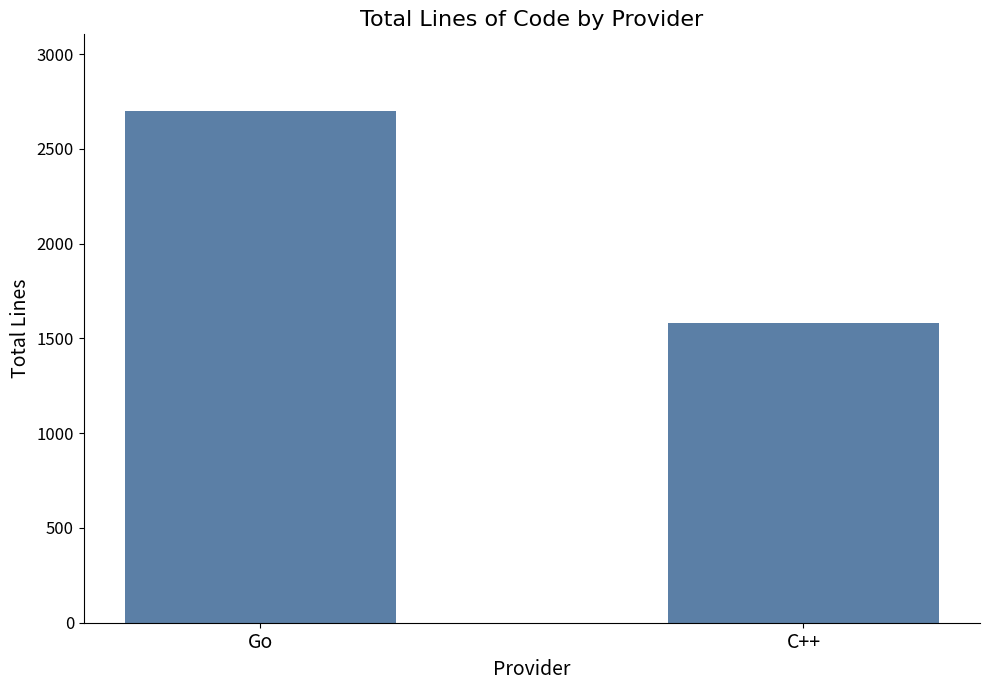

Does the chart contain stacked bars?

No